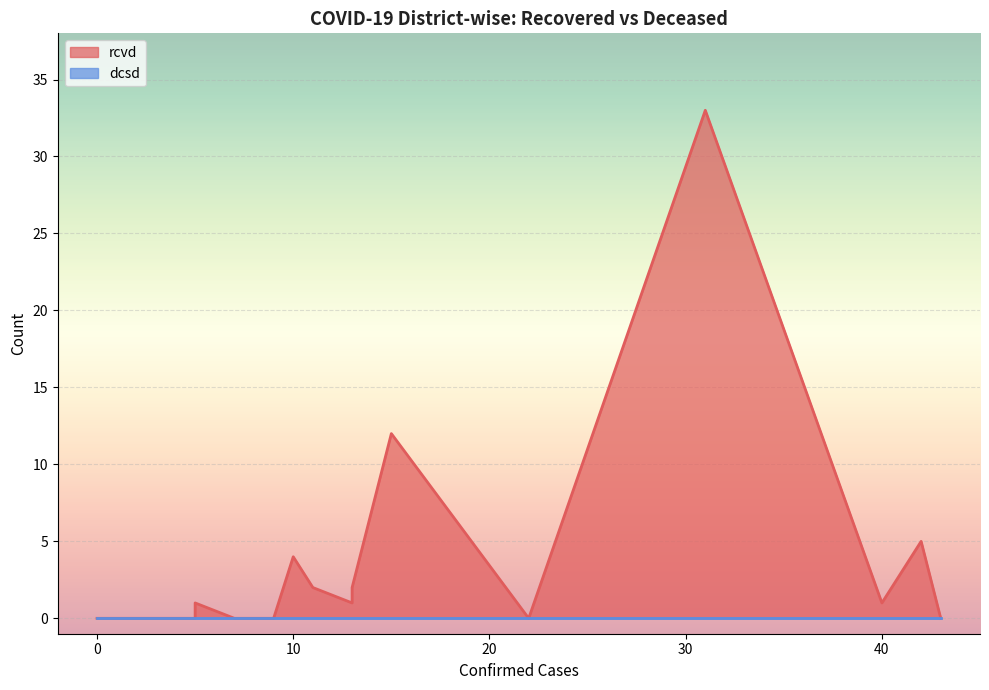

How many categories are shown in the chart?

17